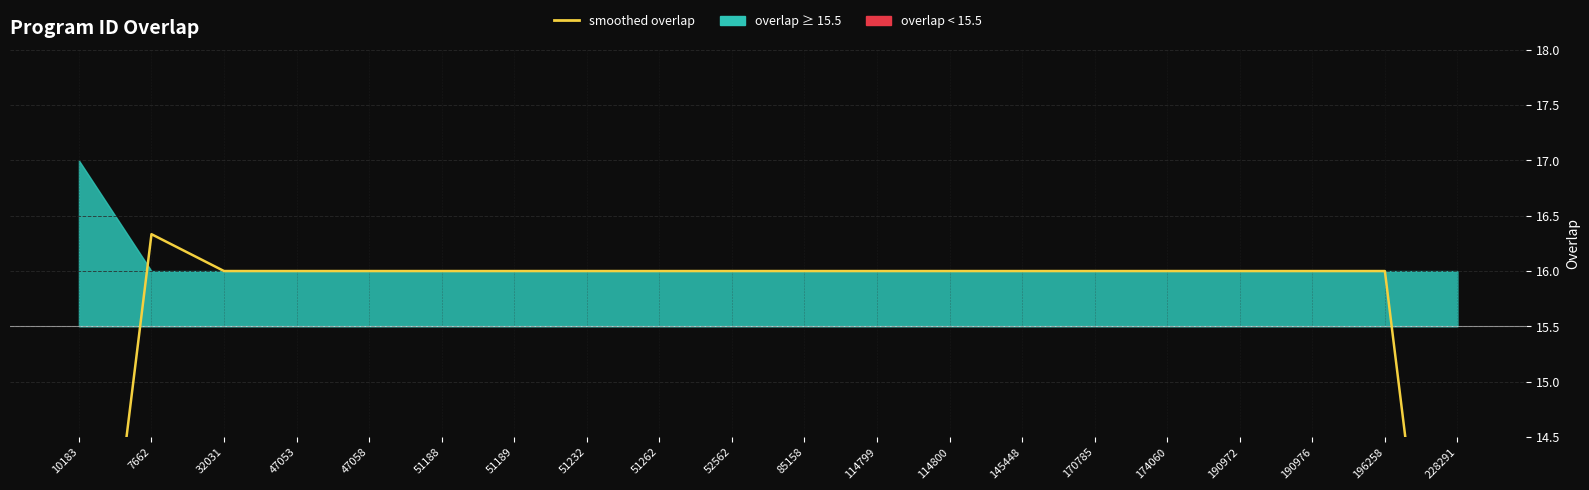

At which category does the data reach its first local peak?

7662